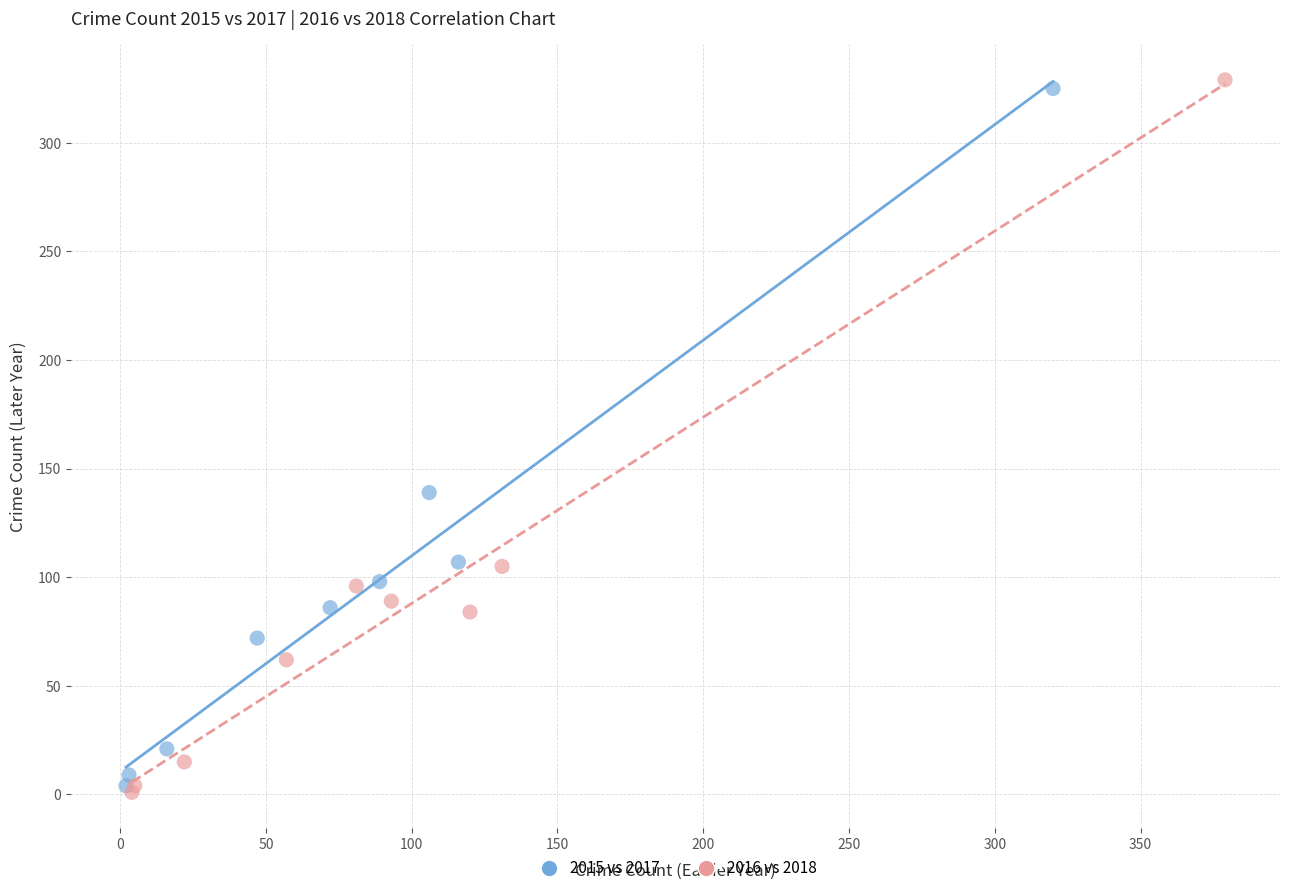

Which series has the largest Y range (max minus min)?

2016 vs 2018